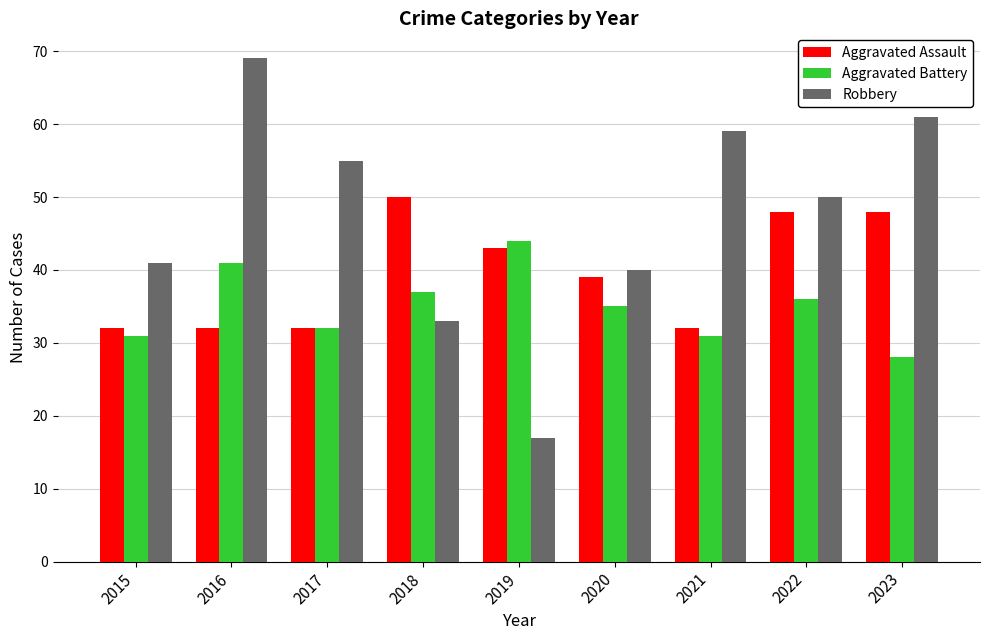

How many data points does each series have?

9